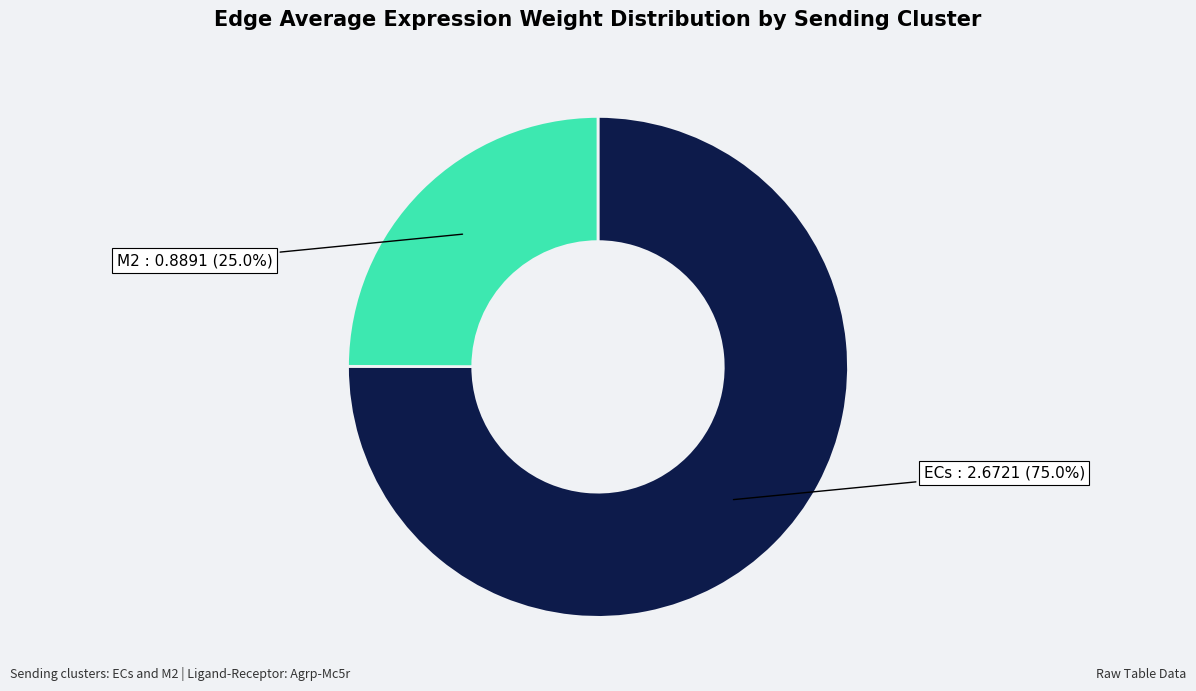

Is there a majority slice in this chart?

Yes